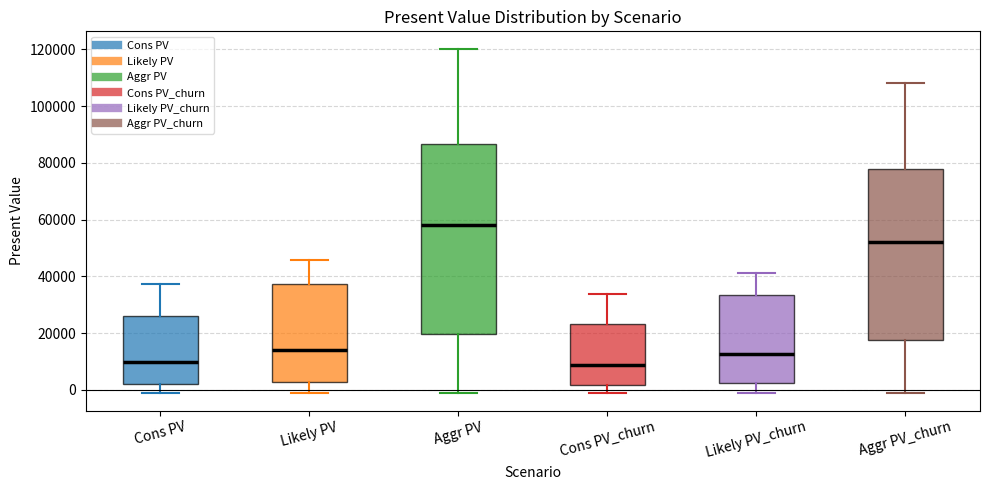

Reading left to right, read every box against the y-axis: the position of its median line, the range the box covers, and the ends of its whiskers. The values are not printed on the chart, so give them approximately, as read against the axis.

Cons PV: median 10000, box 2000 to 26000, whiskers -2000 to 38000
Likely PV: median 14000, box 2000 to 38000, whiskers -2000 to 46000
Aggr PV: median 58000, box 20000 to 86000, whiskers -2000 to 120000
Cons PV_churn: median 8000, box 2000 to 24000, whiskers -2000 to 34000
Likely PV_churn: median 12000, box 2000 to 34000, whiskers -2000 to 42000
Aggr PV_churn: median 52000, box 18000 to 78000, whiskers -2000 to 108000